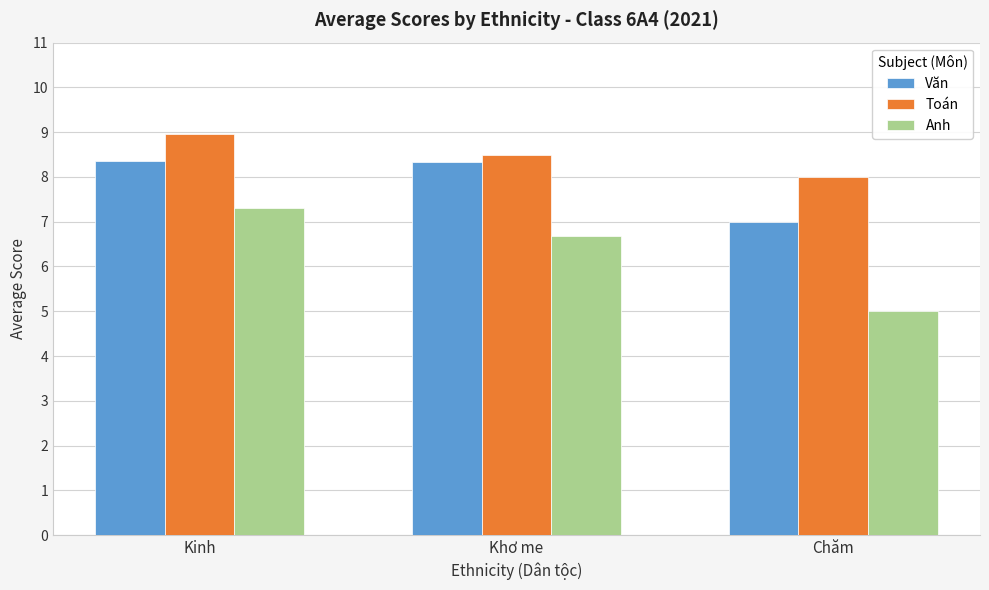

What are all the series names shown in the legend?

Văn, Toán, Anh